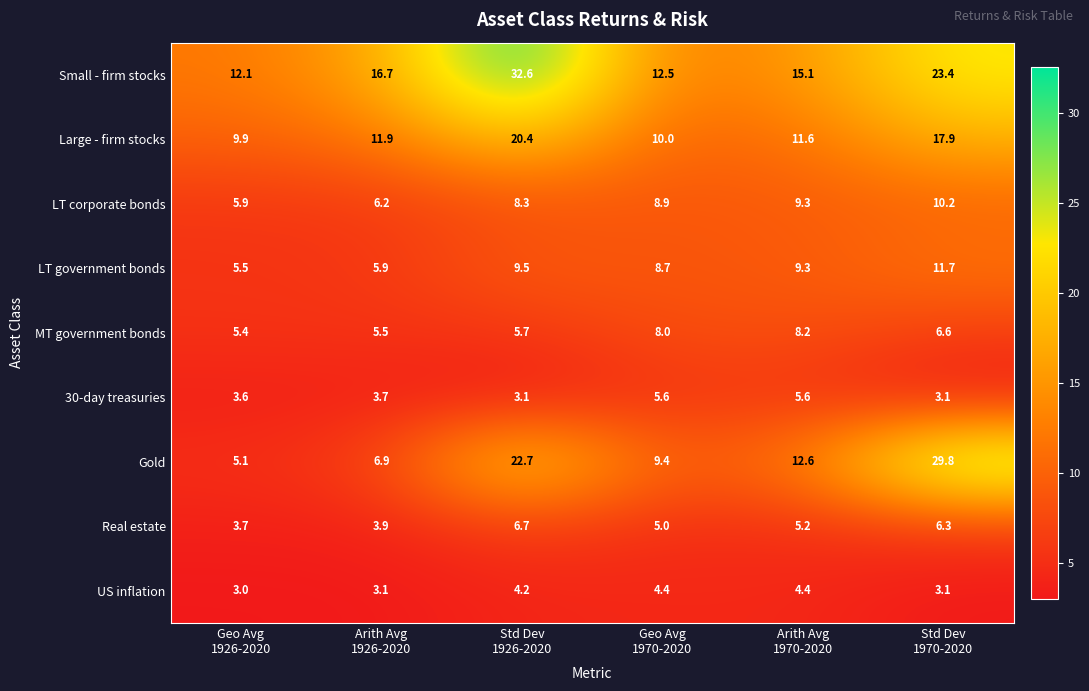

Which series changed the most between Arith Avg
1926-2020 and Std Dev
1970-2020?

Gold